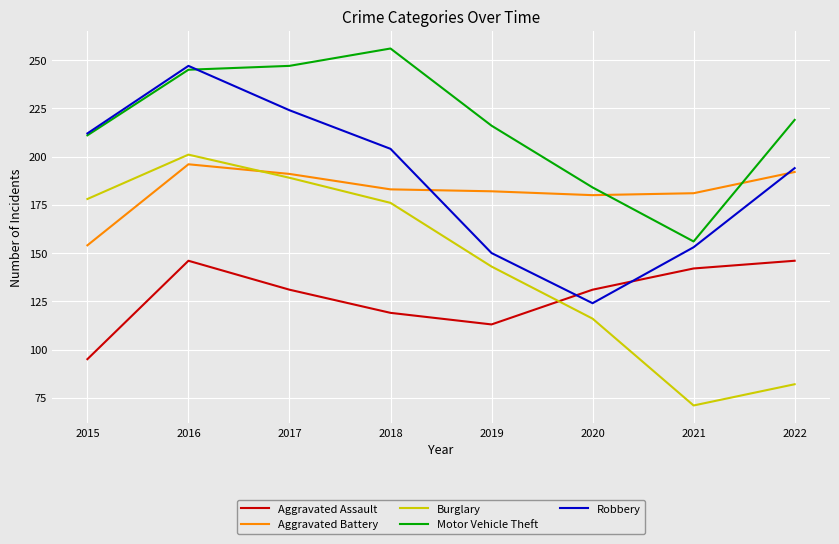

Which series has the largest range (max minus min)?

Burglary